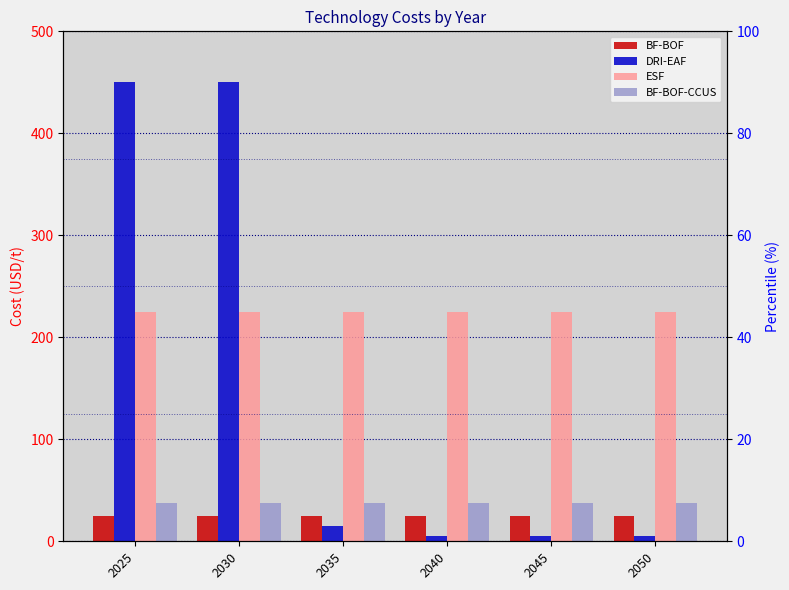

What is the value of the BF-BOF-CCUS bar at the 2nd from the left?

37.5